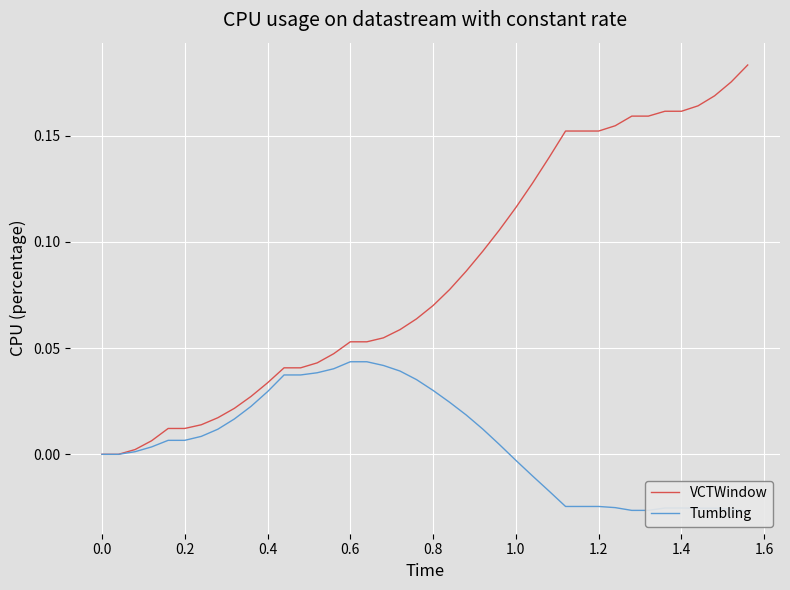

What are all the series names shown in the legend?

VCTWindow, Tumbling